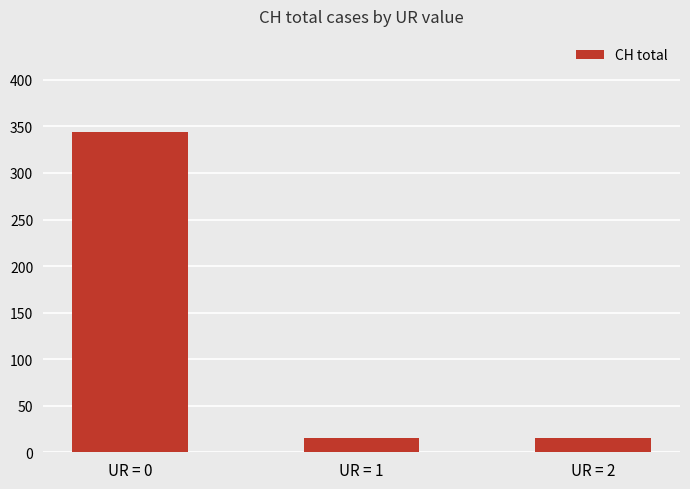

What is the average value?

125